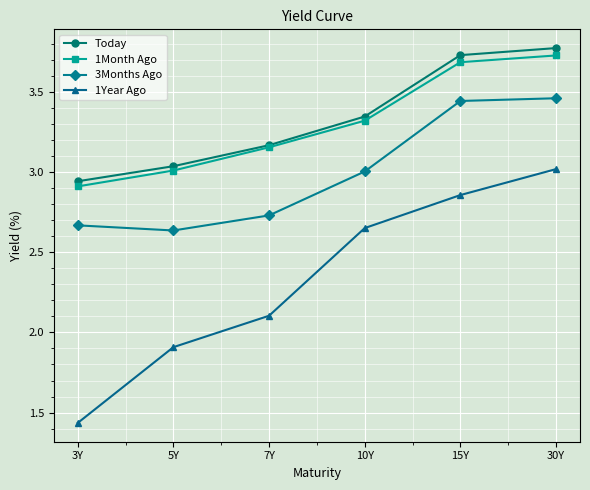

What are all the series names shown in the legend?

Today, 1Month Ago, 3Months Ago, 1Year Ago